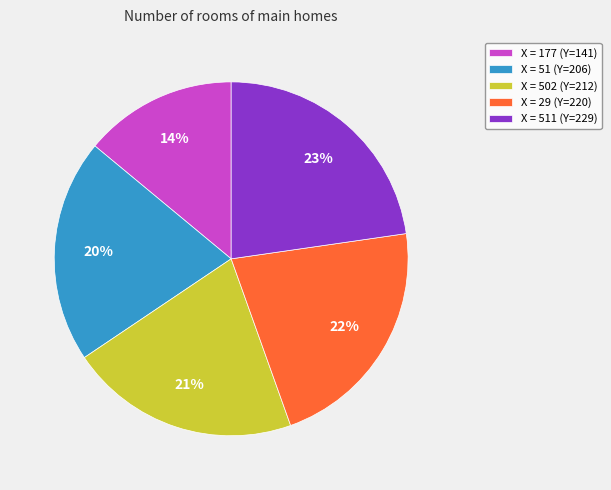

To the nearest percent, what portion does X = 502 (Y=212) represent?

21%